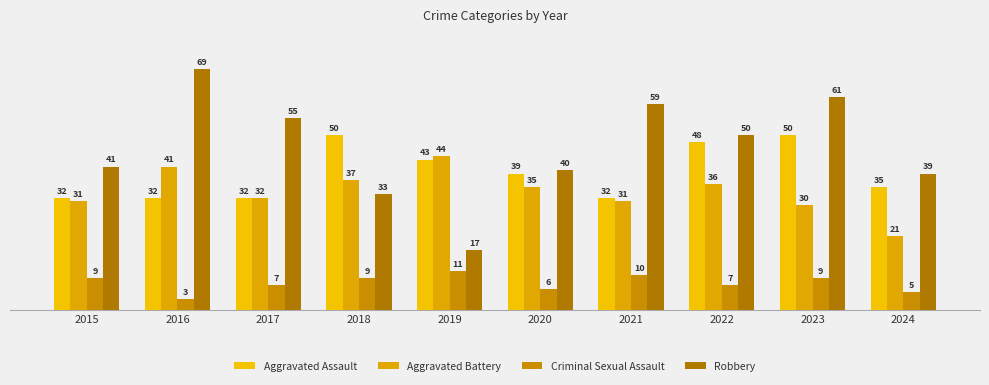

Are the bars grouped side by side (vs. stacked)?

Yes